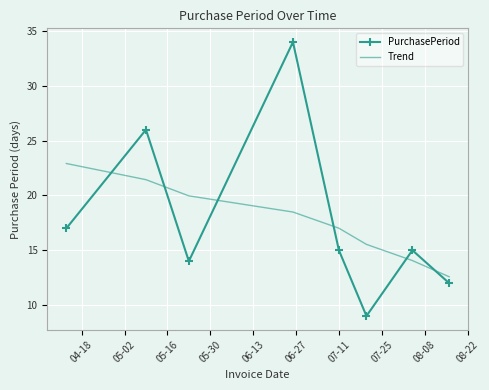

List the series in order of their peak value, highest first.

PurchasePeriod, Trend